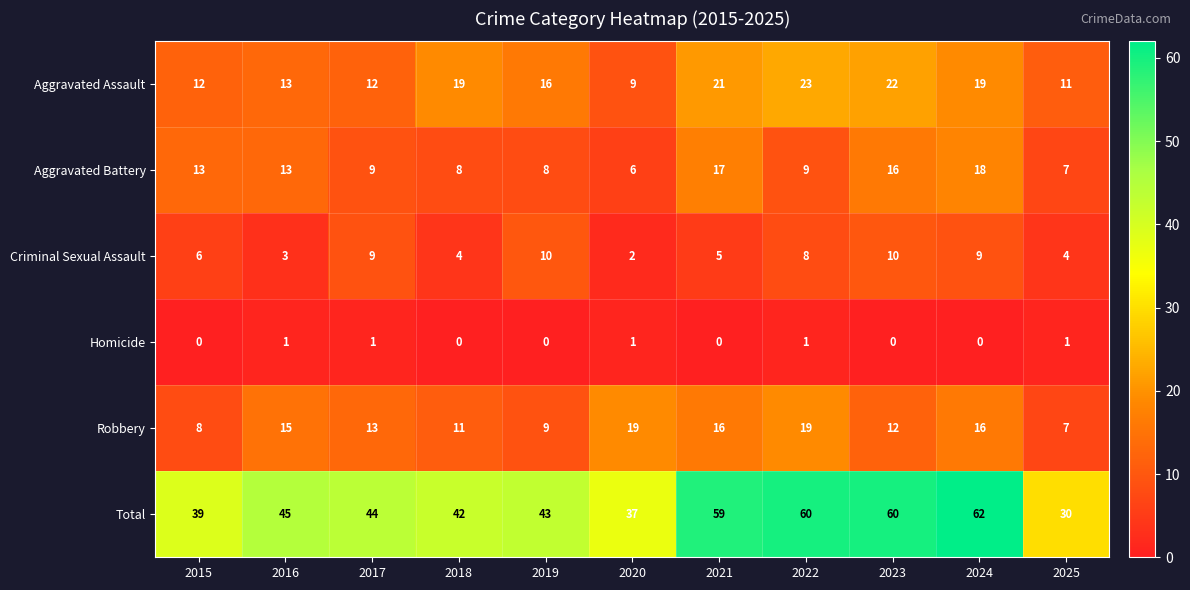

What value does the Total series have at 2025, to the nearest 5?

30